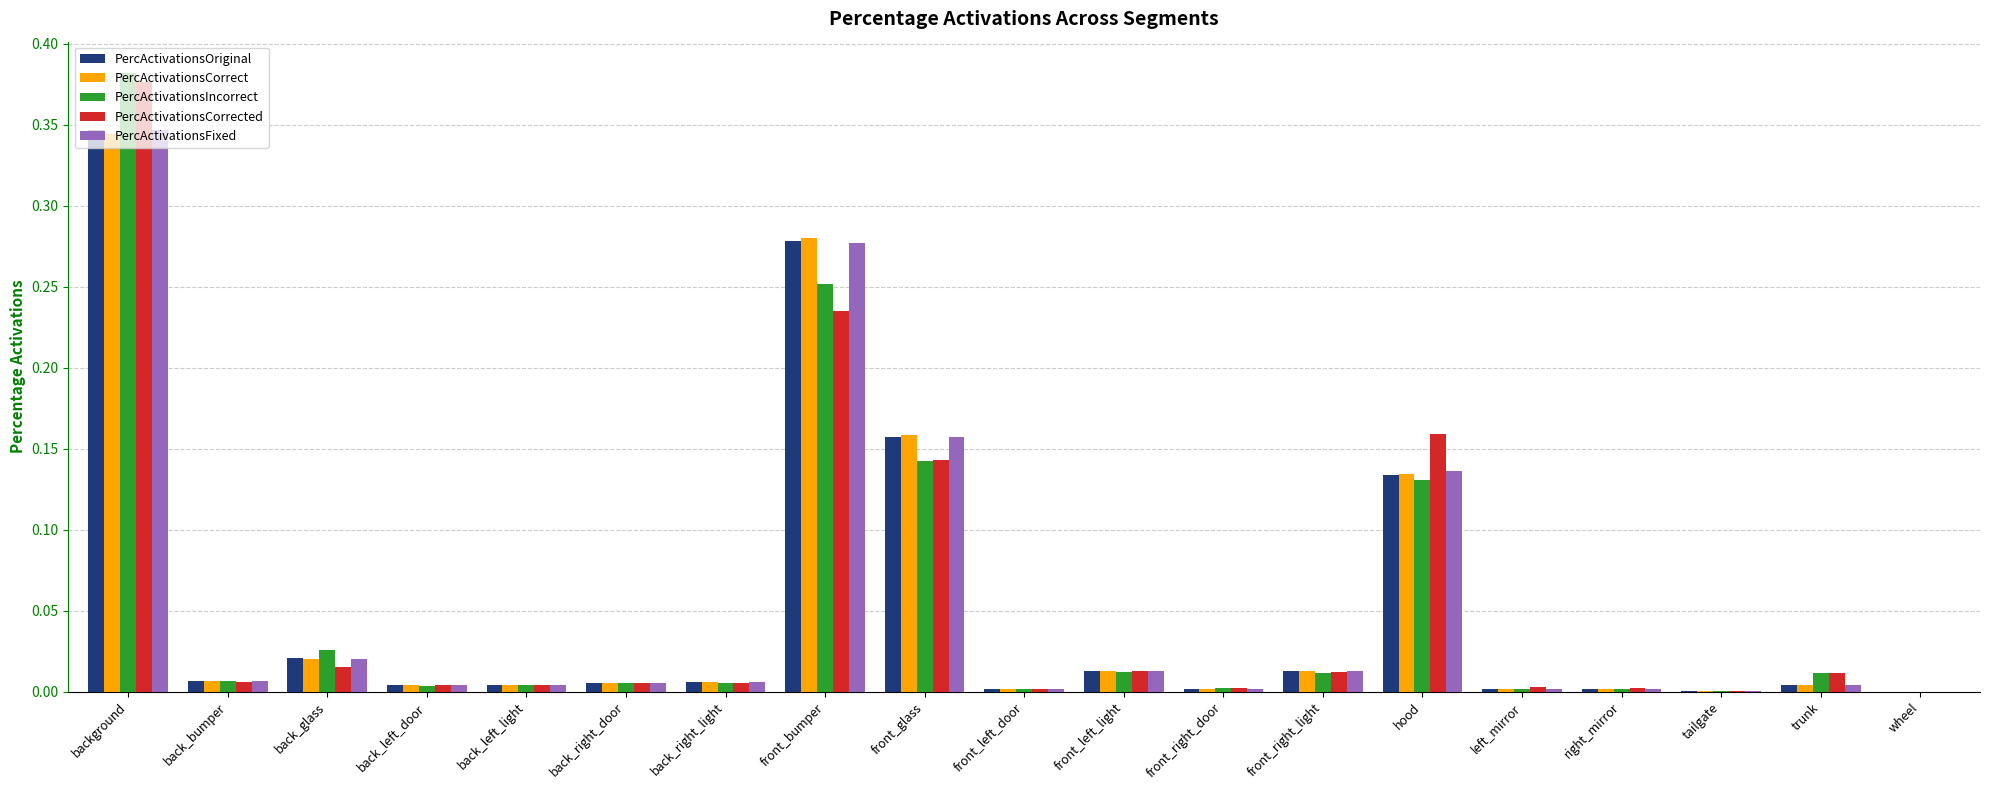

Is it true that PercActivationsFixed equals 0.0 at tailgate?

True